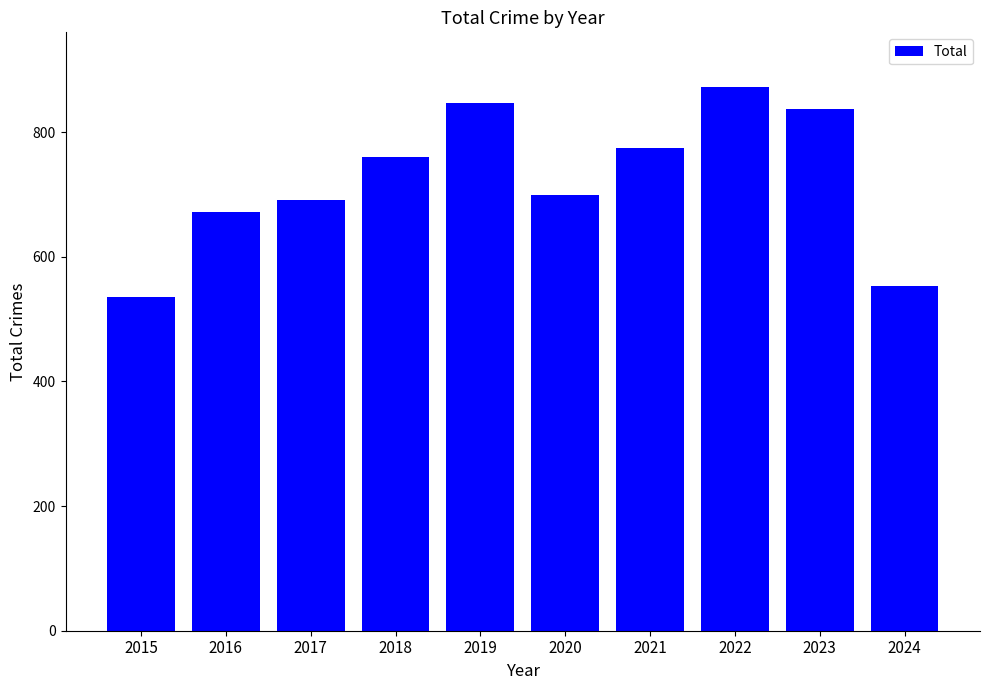

Rank the categories by value from lowest to highest.

2015, 2024, 2016, 2017, 2020, 2018, 2021, 2023, 2019, 2022